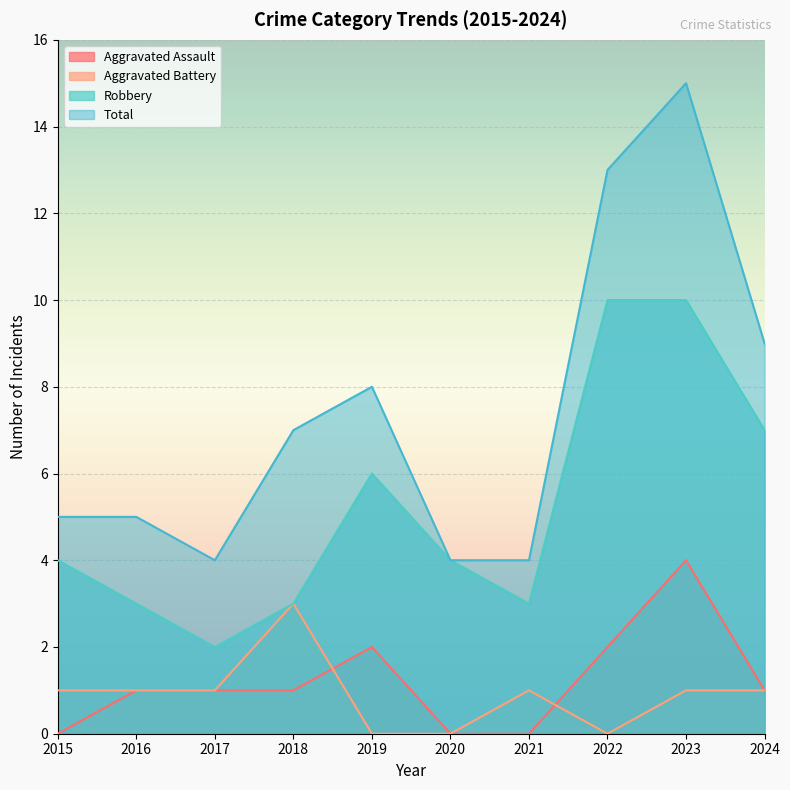

Is the value of Total at 2019 greater than the value of Aggravated Battery at 2016?

Yes